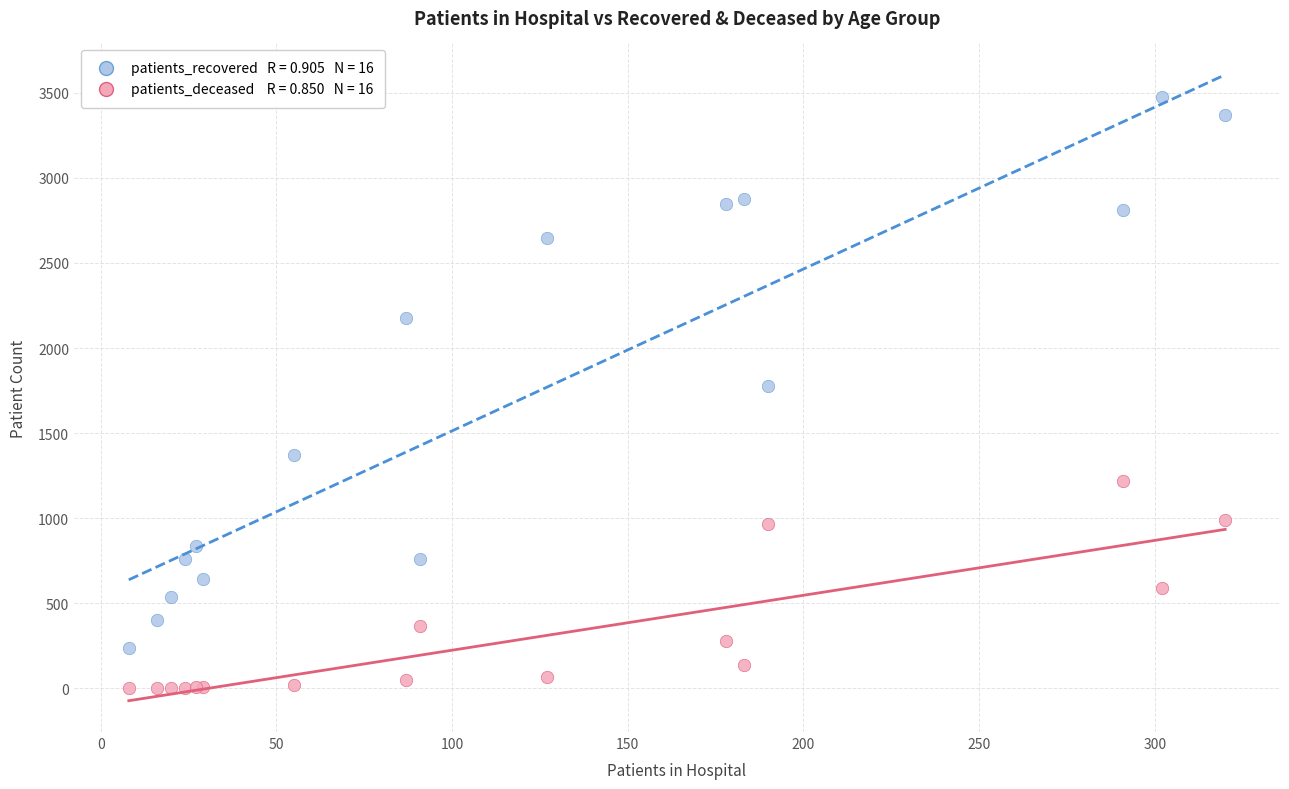

Across all series, what Y value is closest to 1737?

1779